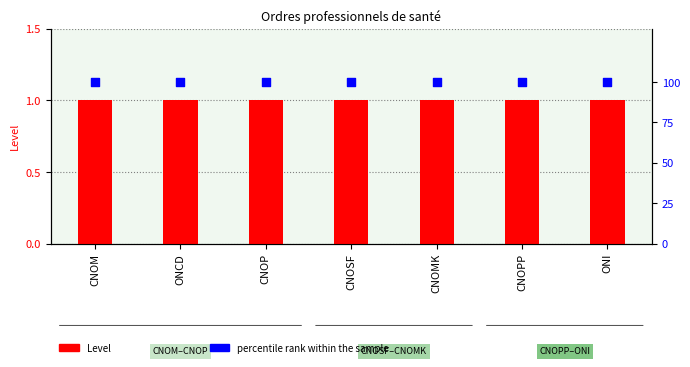

What are all the series names shown in the legend?

Level, percentile rank within the sample